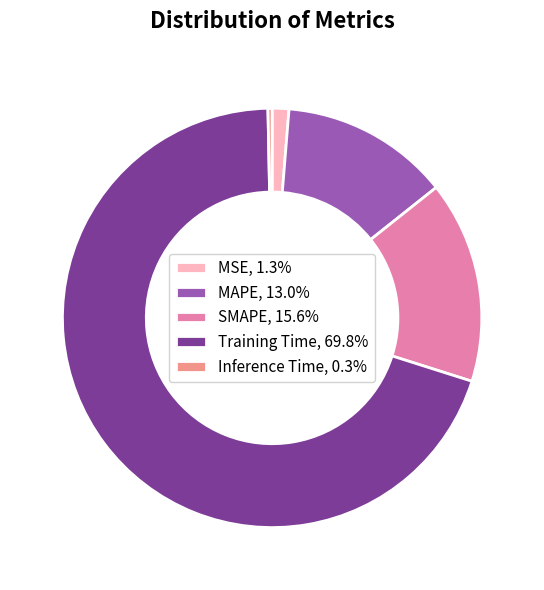

Combined, do SMAPE, 15.6% and Inference Time, 0.3% account for over 50%?

No